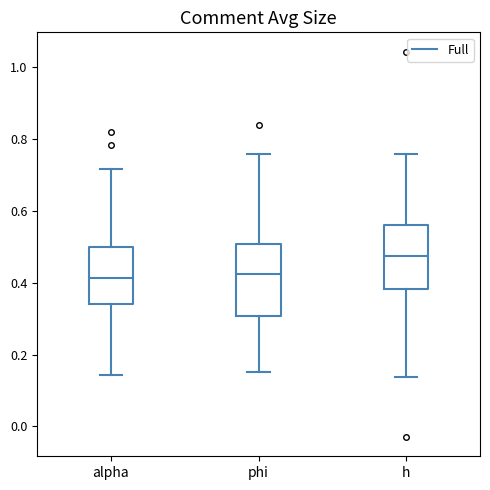

Where does the upper whisker of the box for alpha end on the y-axis? The values are not printed on the chart, so give them approximately, as read against the axis.

0.72